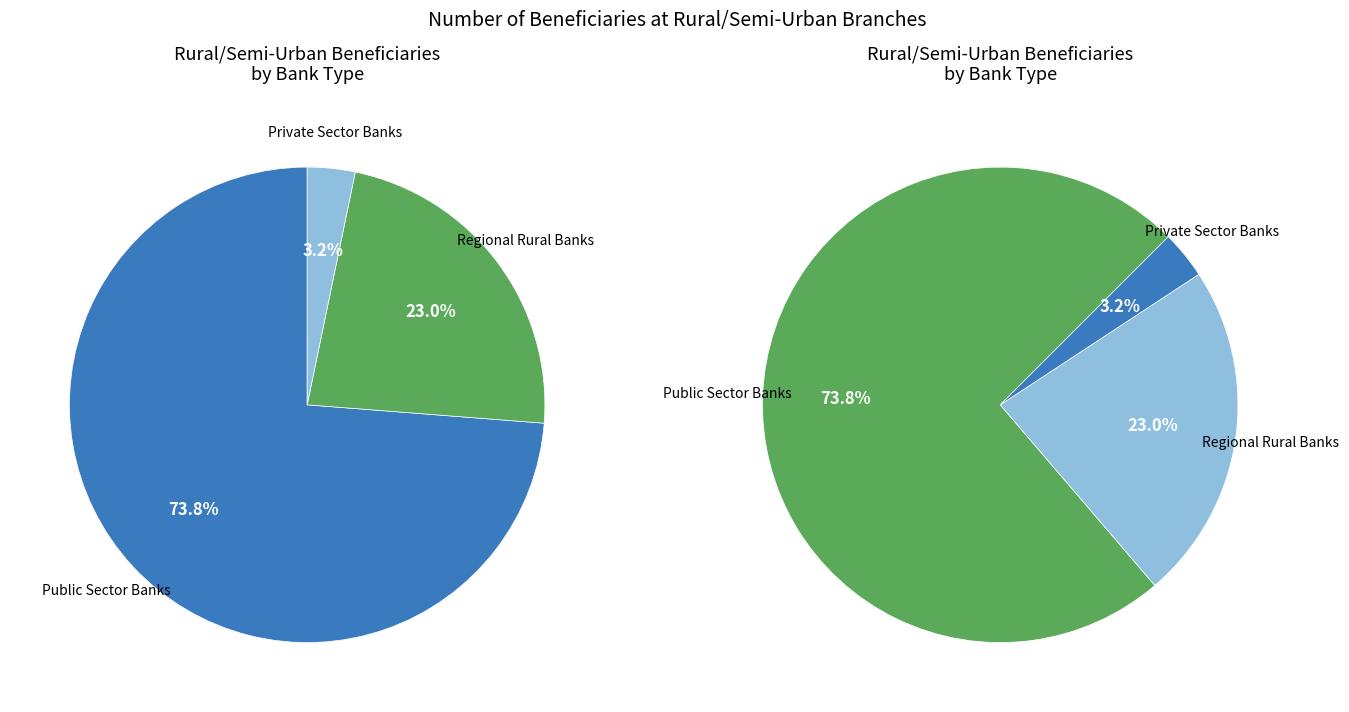

To the nearest percent, what portion does Private Sector Banks represent?

3%